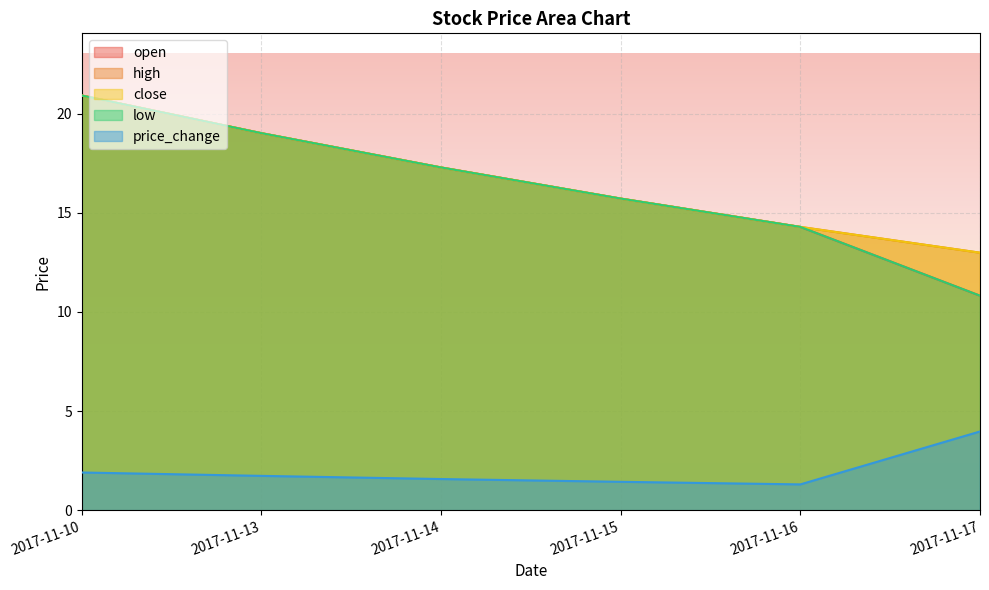

Which series has the widest spread of values?

open